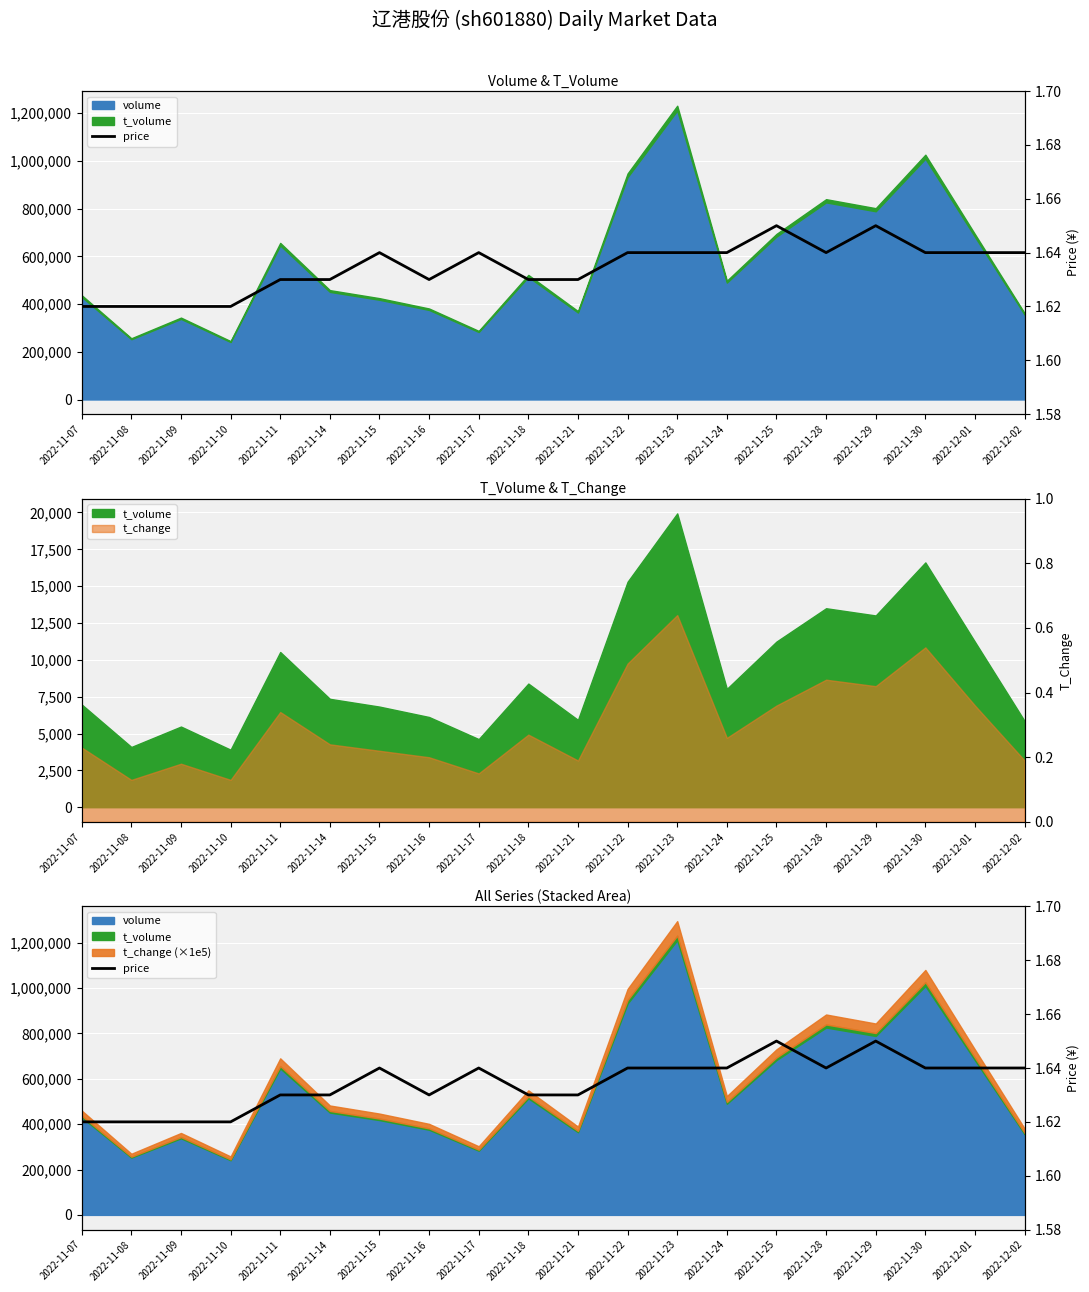

Reading right to left, list all the values displayed in this chart.

2022-12-02=1.6	2022-12-01=1.6	2022-11-30=1.6	2022-11-29=1.6	2022-11-28=1.6	2022-11-25=1.6	2022-11-24=1.6	2022-11-23=1.6	2022-11-22=1.6	2022-11-21=1.6	2022-11-18=1.6	2022-11-17=1.6	2022-11-16=1.6	2022-11-15=1.6	2022-11-14=1.6	2022-11-11=1.6	2022-11-10=1.6	2022-11-09=1.6	2022-11-08=1.6	2022-11-07=1.6